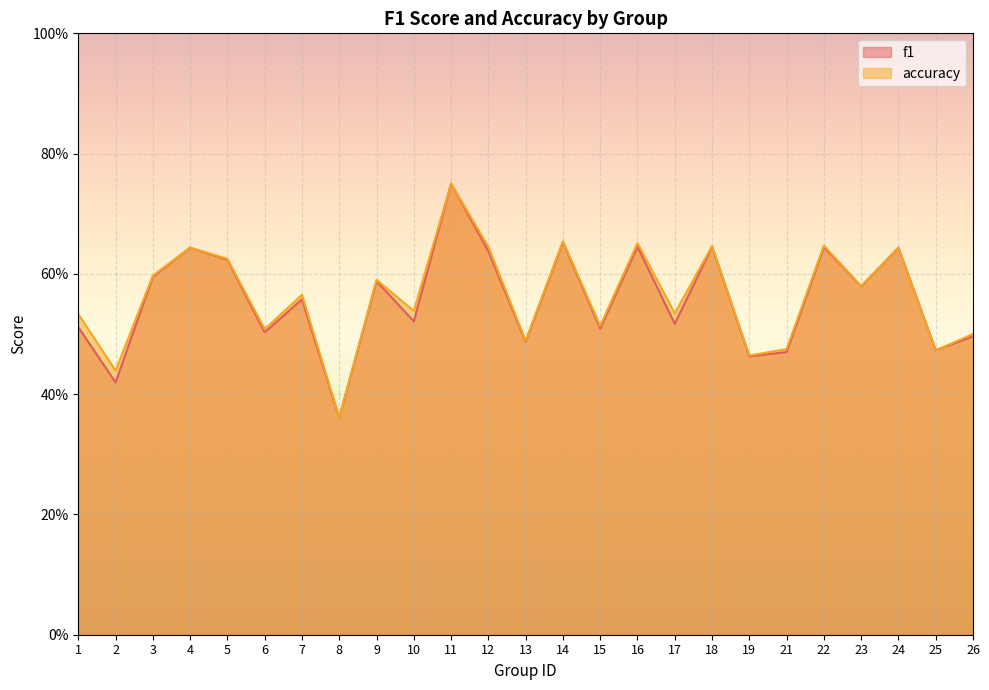

At which label does f1 reach its minimum?

8